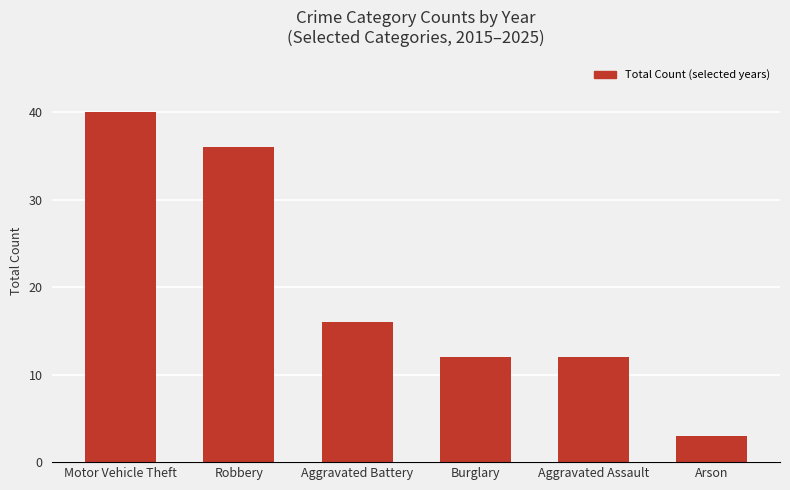

At which label is the value closest to 21?

Aggravated Battery